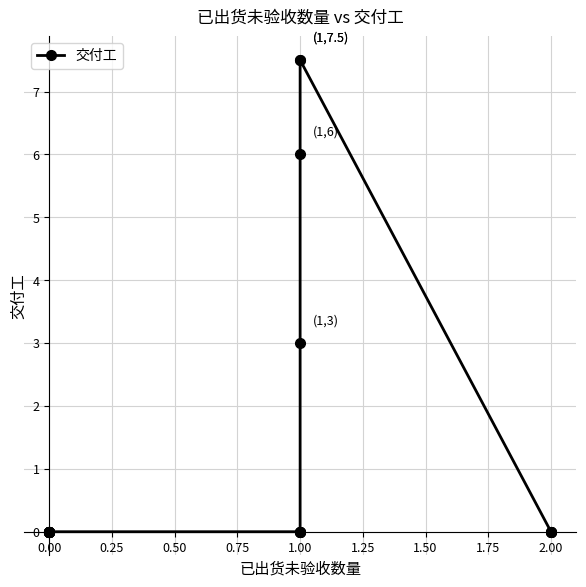

True or false: the data shows 5.0 at 0.00.

False